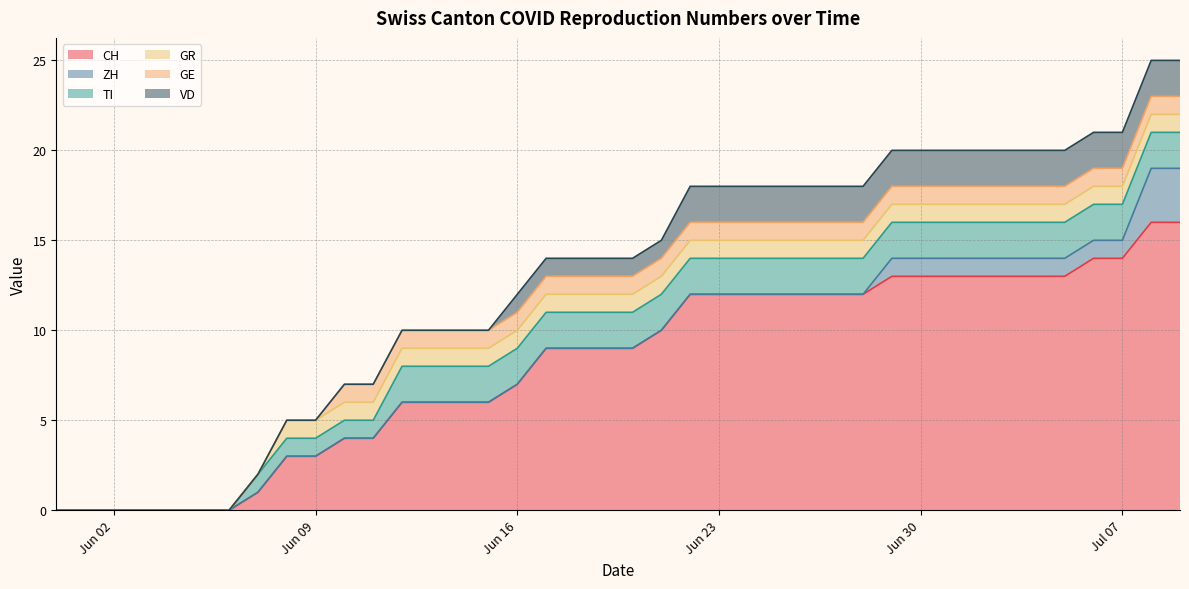

Which series has the widest spread of values?

CH